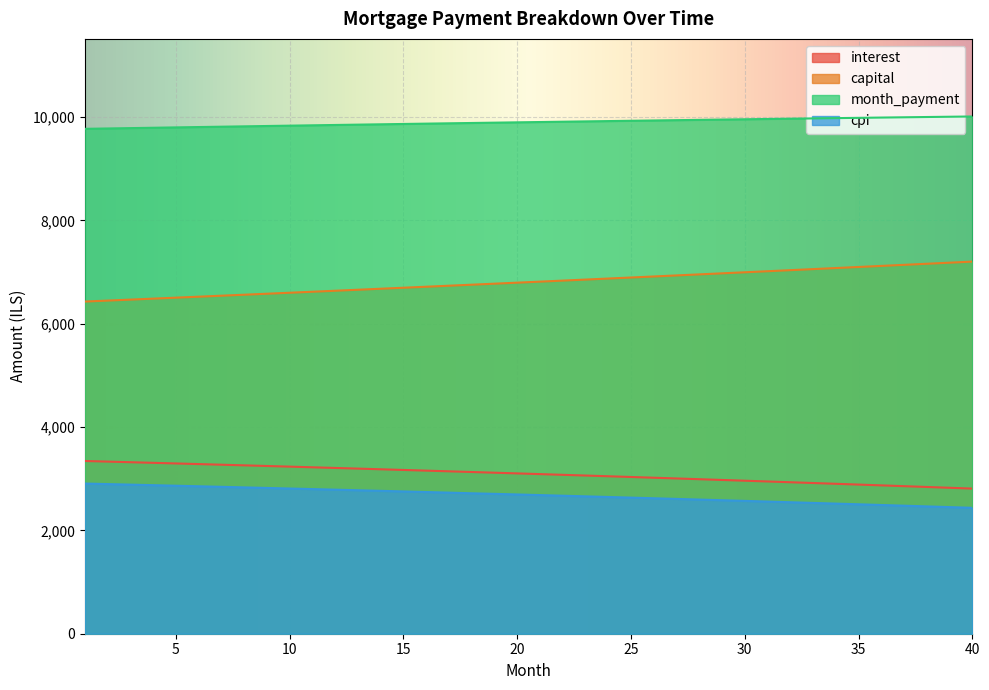

Which has a higher value, 3 or 2?

2